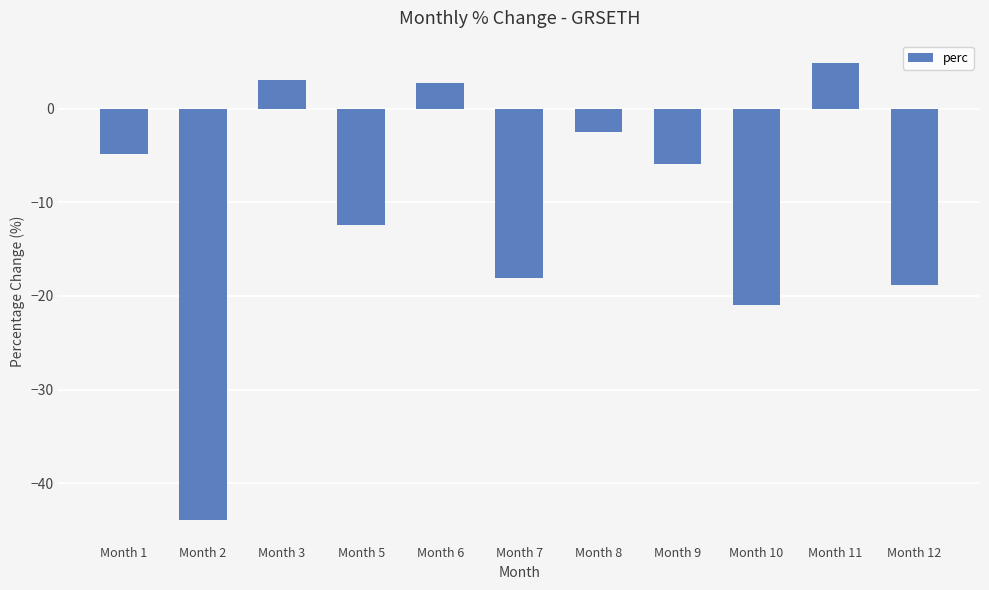

Read the value at Month 5.

-12.4